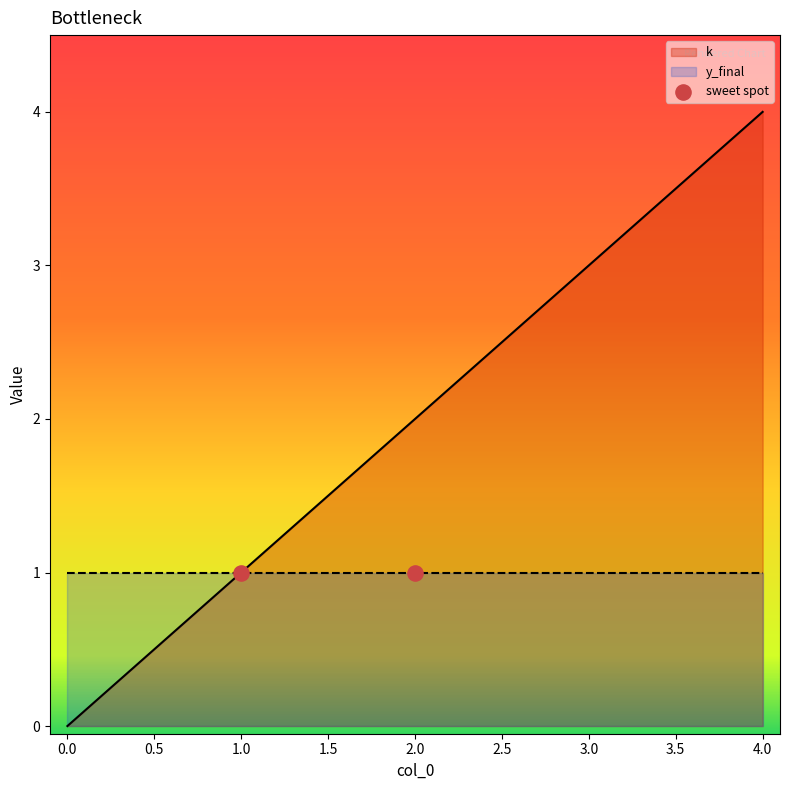

Between 3 and 4, which is larger?

4